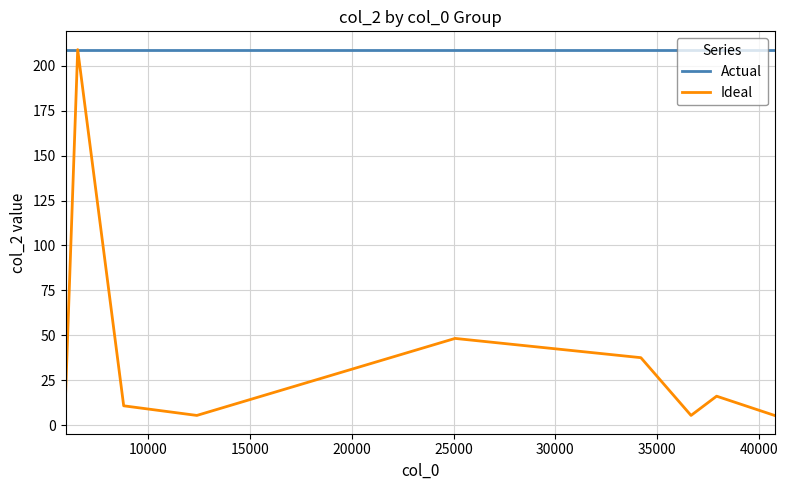

Reading left to right, list all the values displayed in this chart.

Actual: 209.0	209.0	209.0	209.0	209.0	209.0	209.0	209.0	209.0
Ideal: 16.1	209.0	10.7	5.4	48.2	37.5	5.4	16.1	5.4